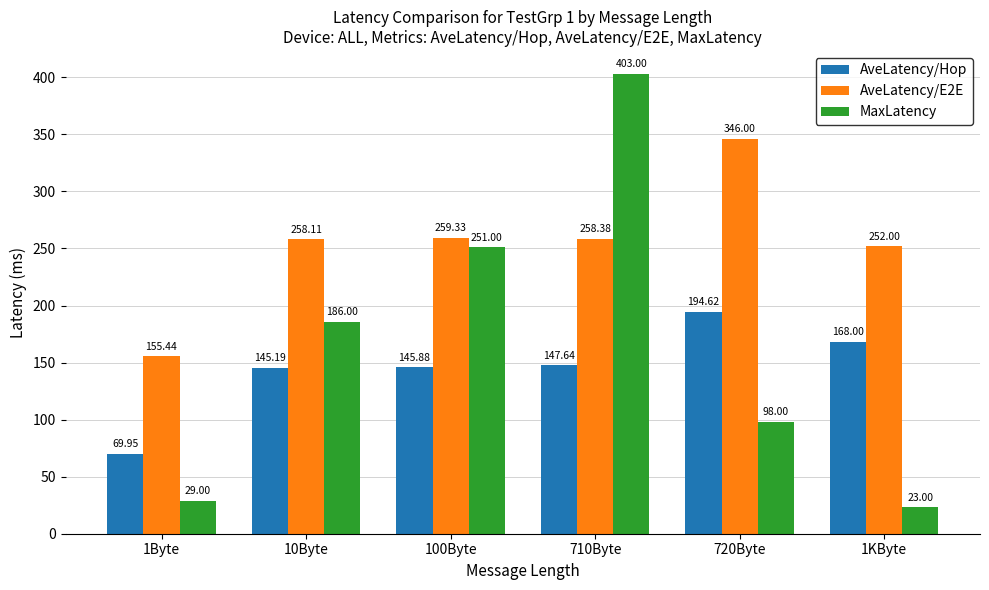

The value of AveLatency/E2E at 1KByte is 252.0. True or false?

True